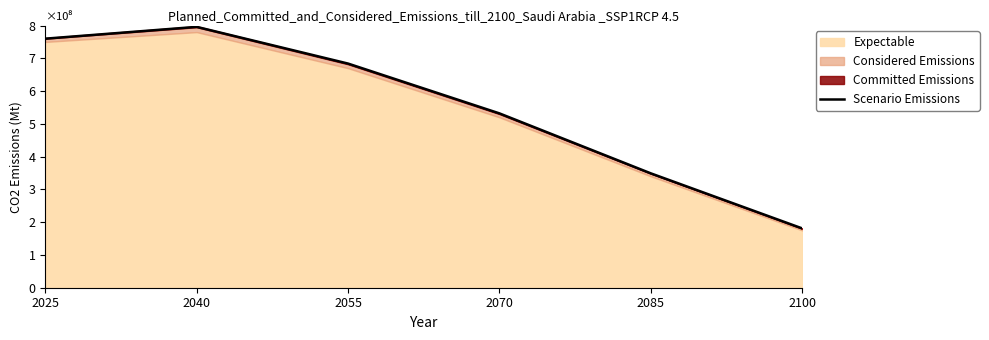

Approximately how many times larger is the value at 2100 compared to 2085?

0.5